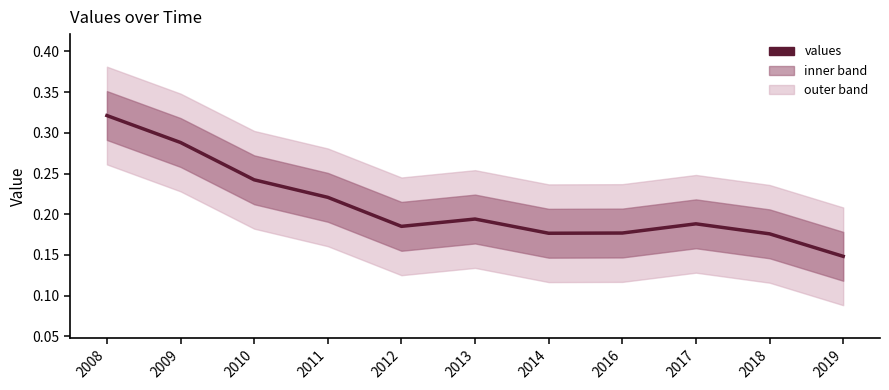

The chart shows a value of 0.2 at 2016. True or false?

True